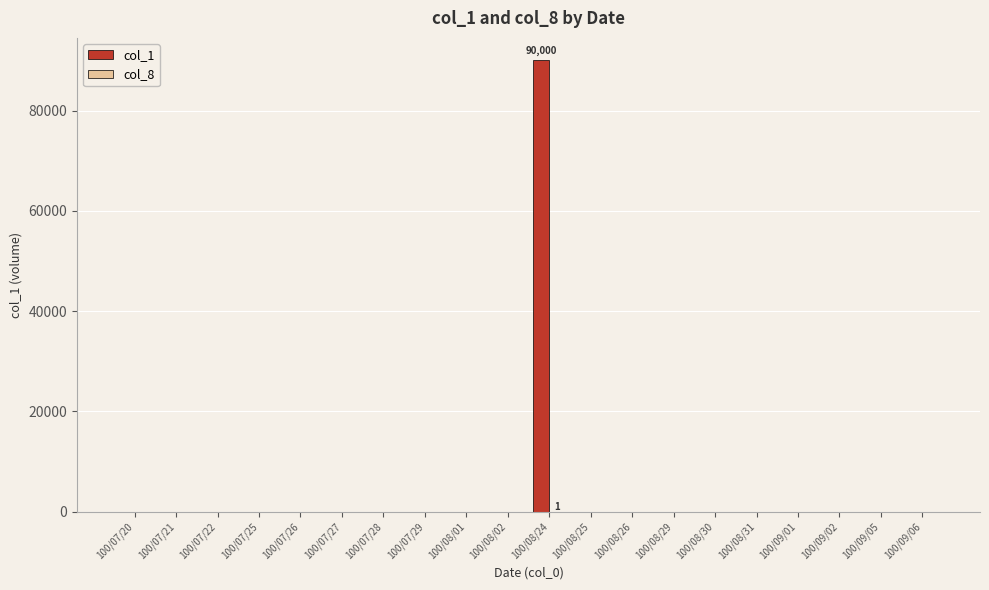

At which category does the chart reach its peak across all series?

100/08/24